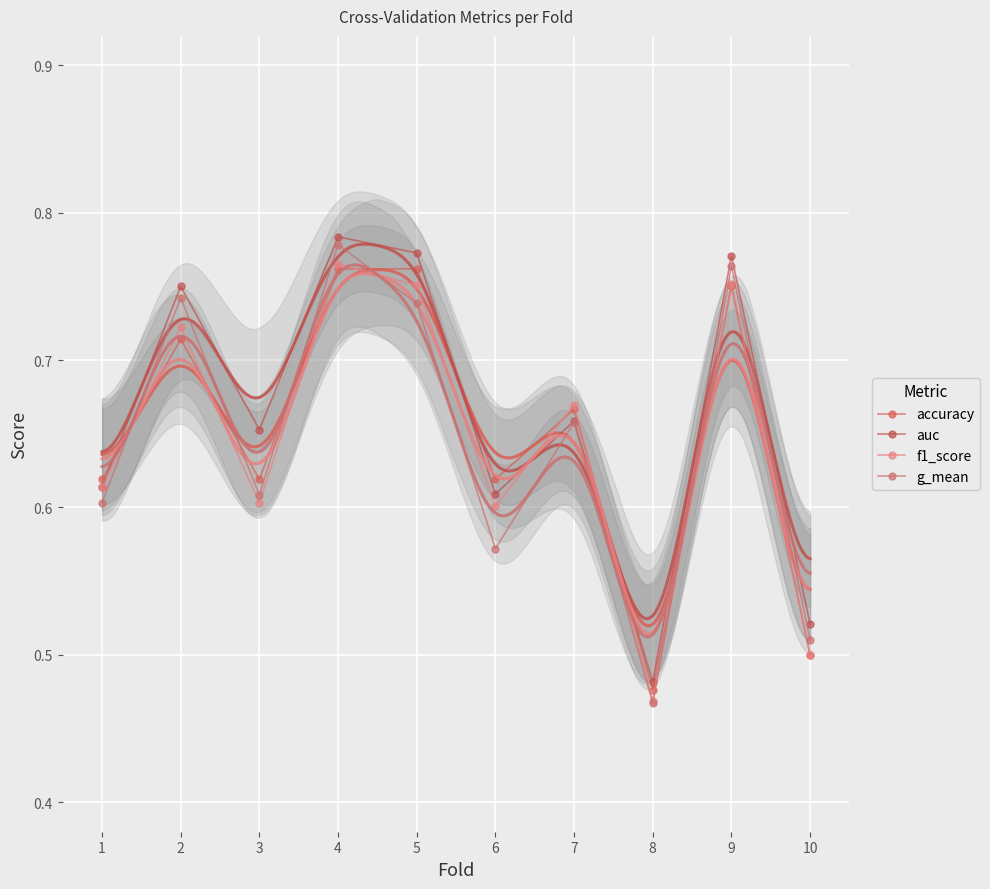

At how many categories does at least one series exceed 0?

10